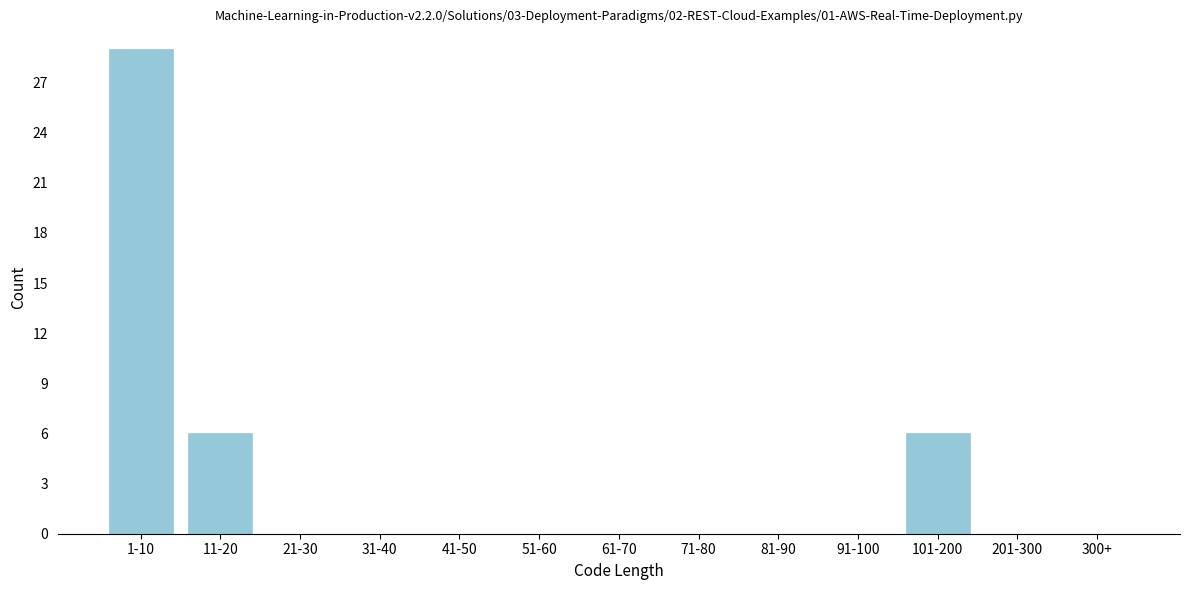

Reading left to right, what are all the values shown in this chart?

1-10=29	11-20=6	21-30=0	31-40=0	41-50=0	51-60=0	61-70=0	71-80=0	81-90=0	91-100=0	101-200=6	201-300=0	300+=0